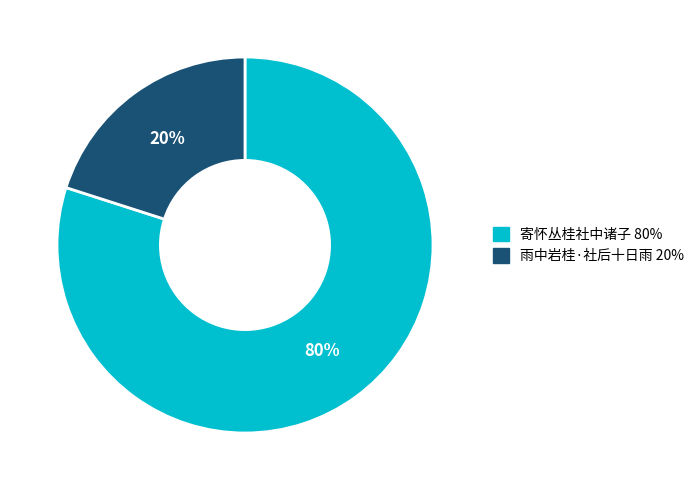

Combined, do 寄怀丛桂社中诸子 and 雨中岩桂·社后十日雨 account for over 50%?

Yes